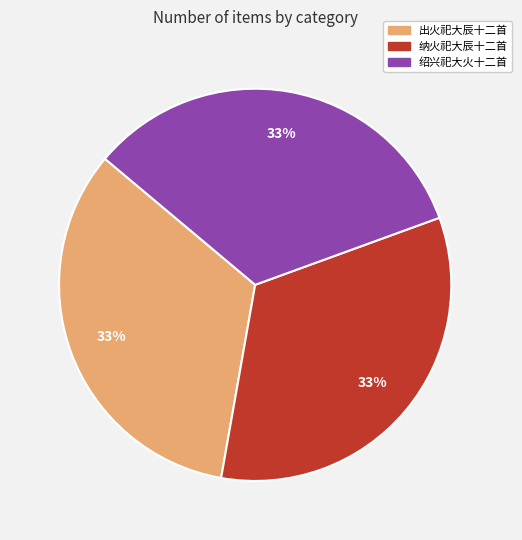

Is there a majority slice in this chart?

No